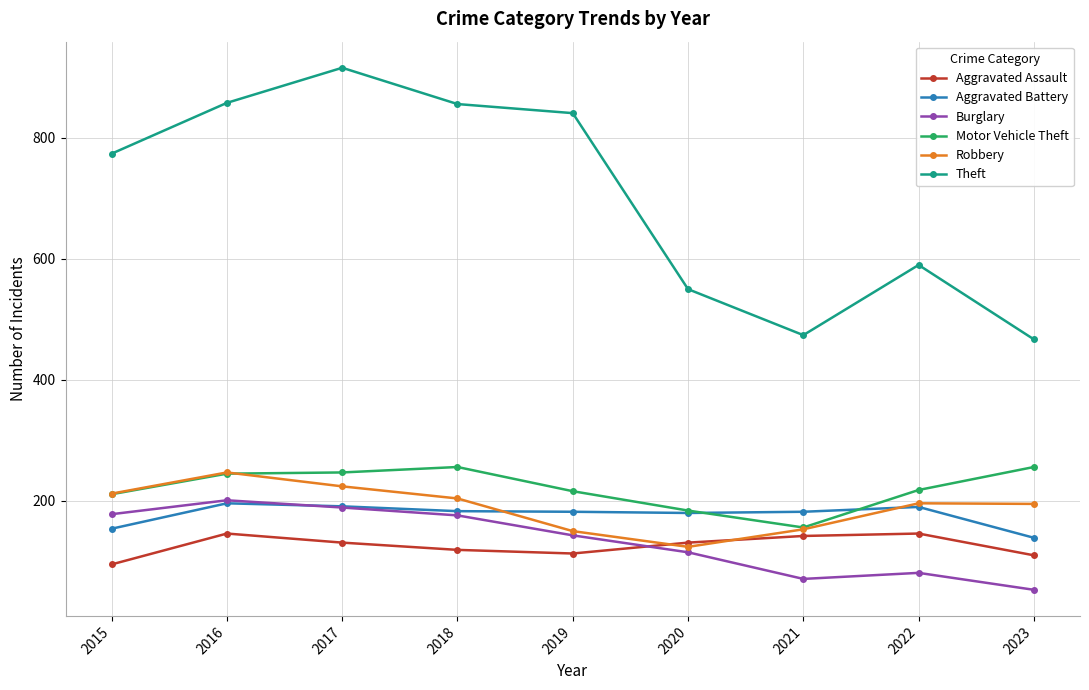

What are all the series names shown in the legend?

Aggravated Assault, Aggravated Battery, Burglary, Motor Vehicle Theft, Robbery, Theft